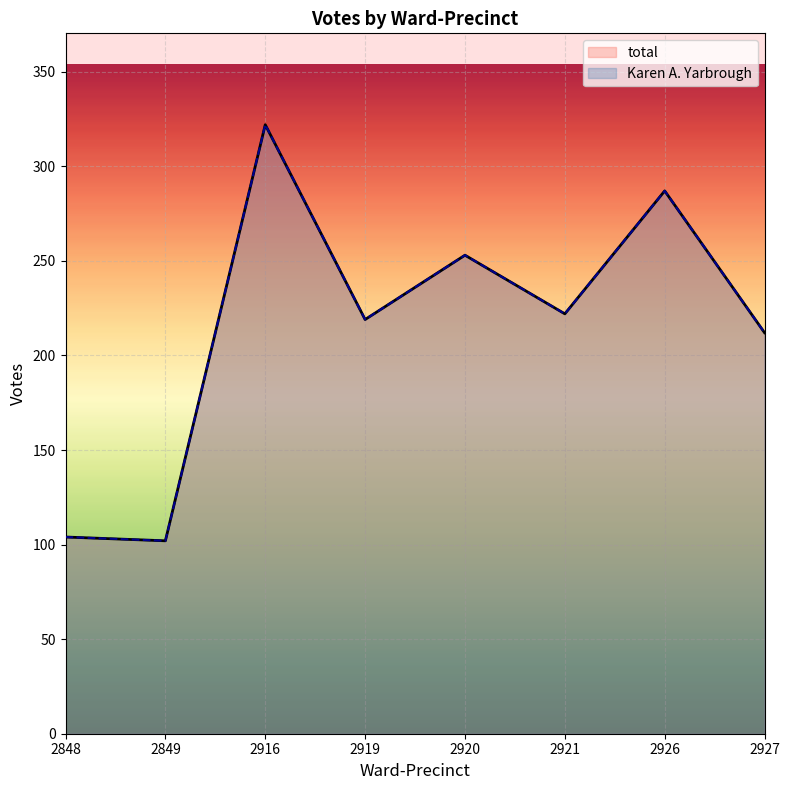

What is the total value across all series at 2848?

208